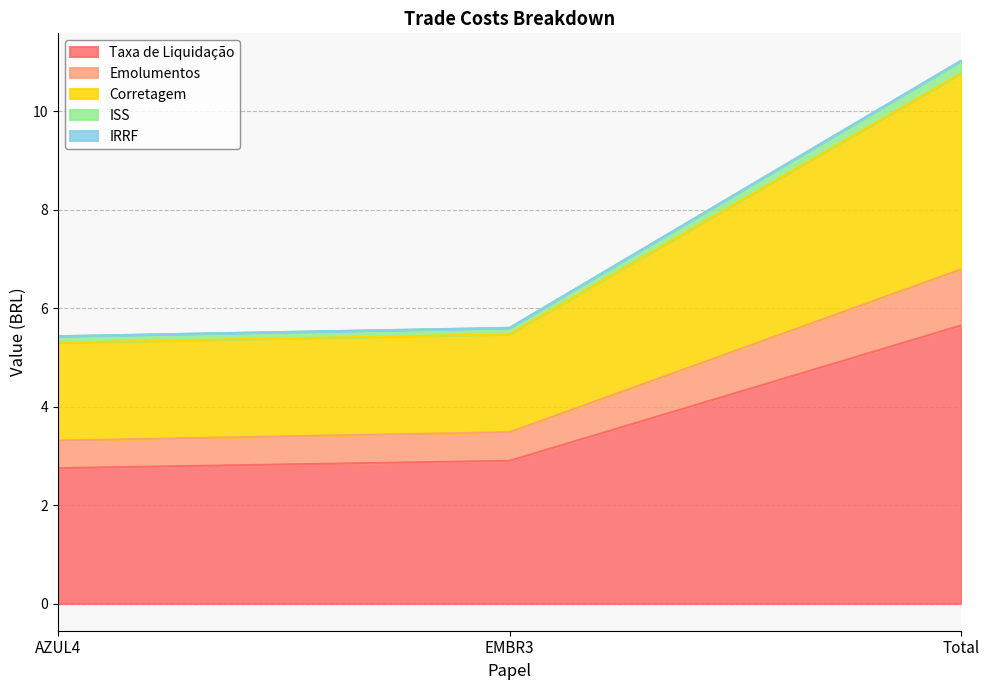

What is the total value across all series at Total?

11.0